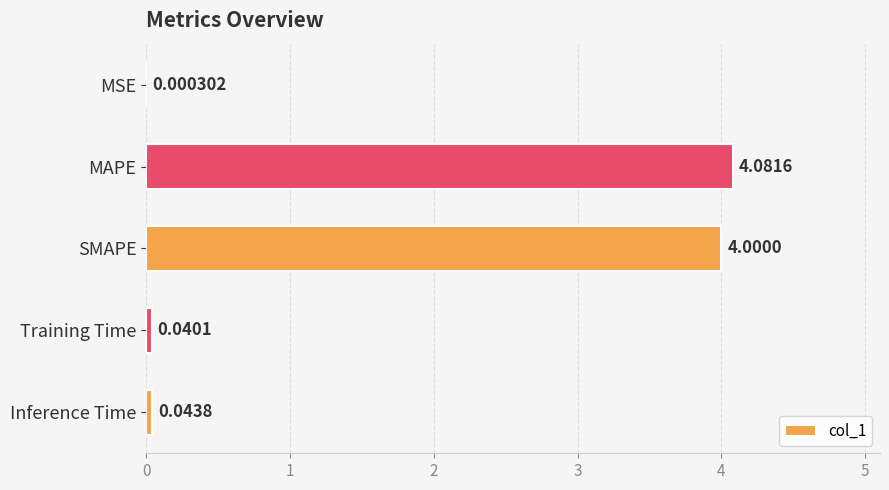

Are the bars grouped side by side (vs. stacked)?

No